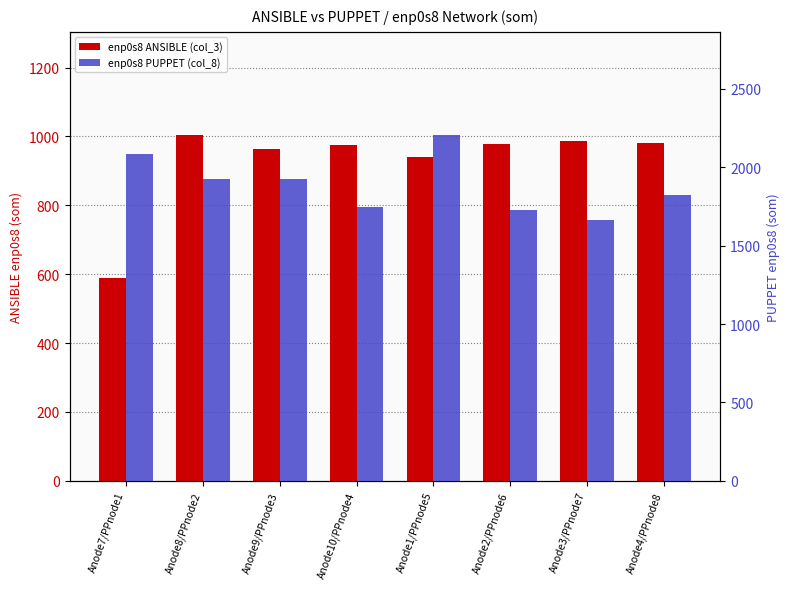

Which series has the largest total across all categories?

enp0s8 PUPPET (col_8)